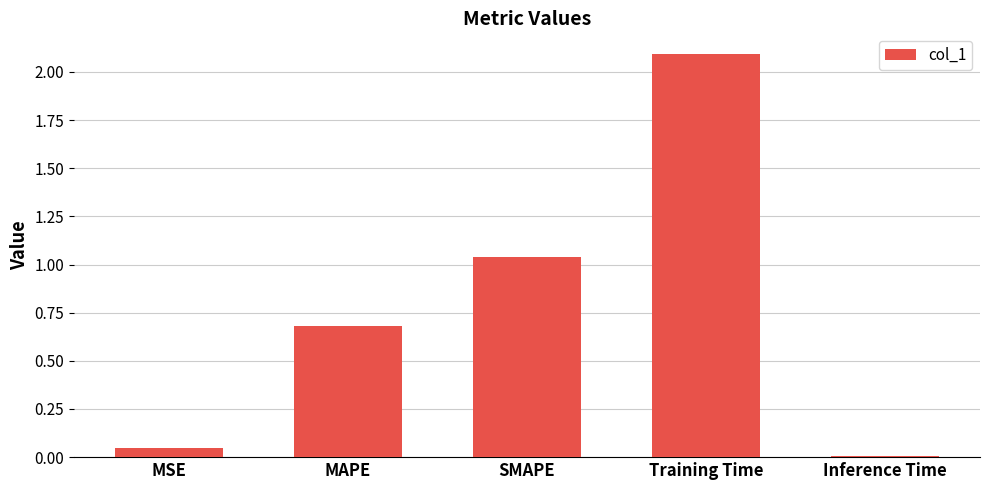

What is the greatest value displayed?

2.1